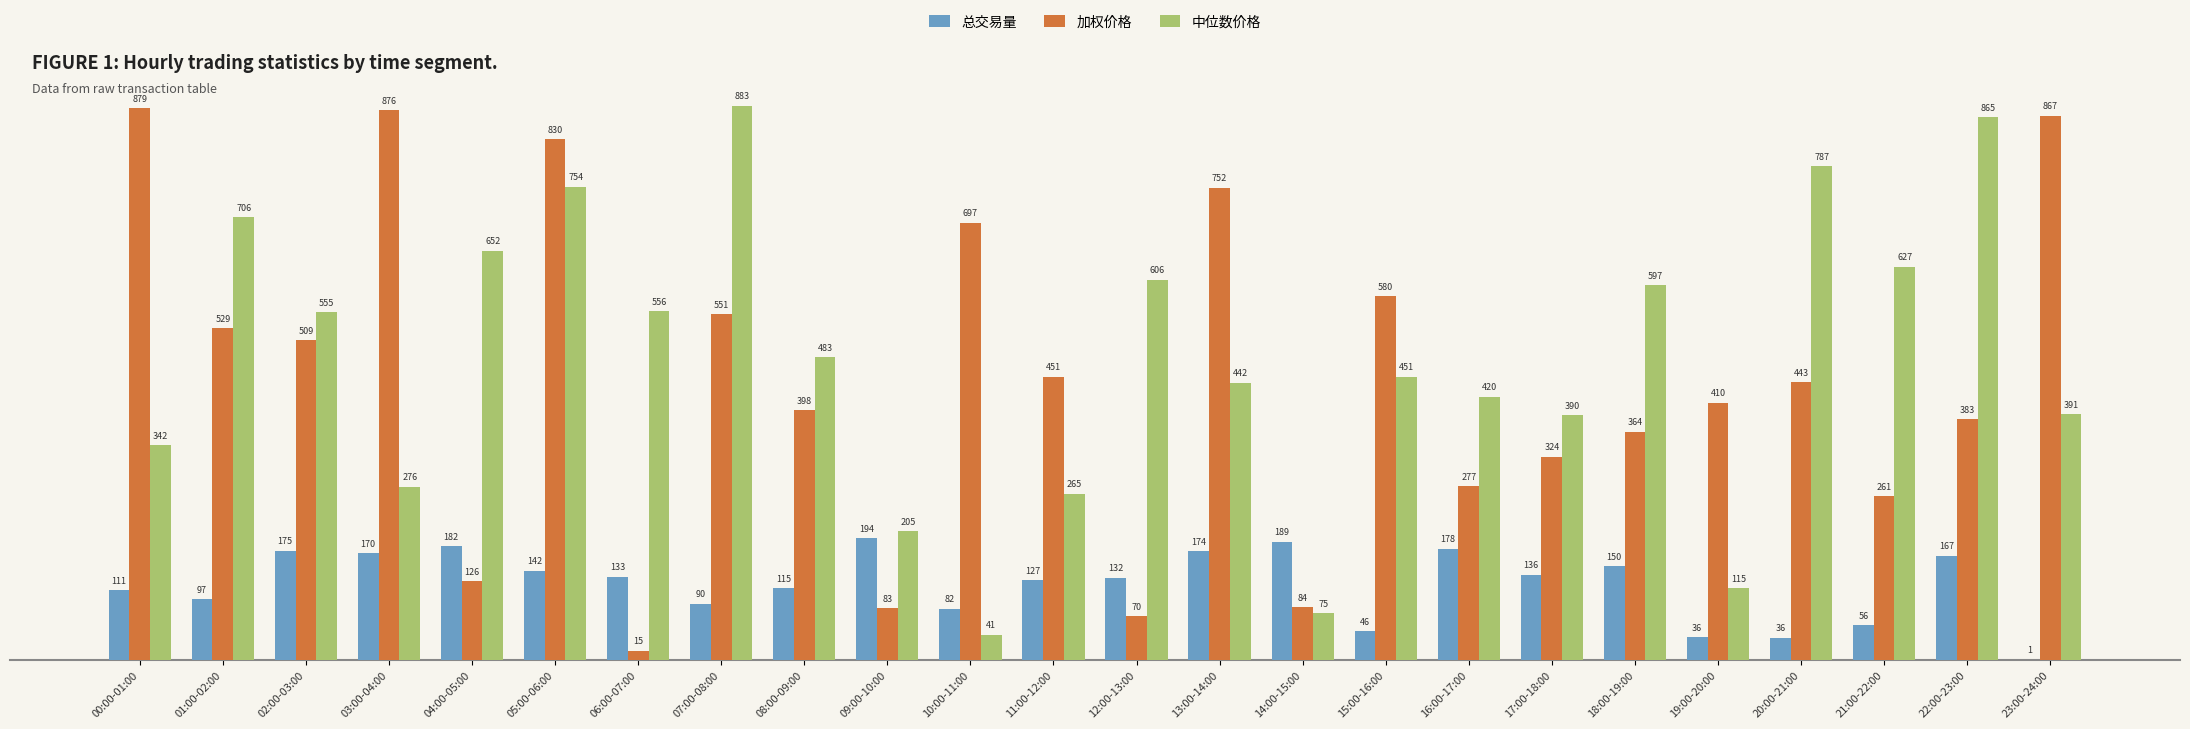

At which category is the sum across all series the highest?

05:00-06:00